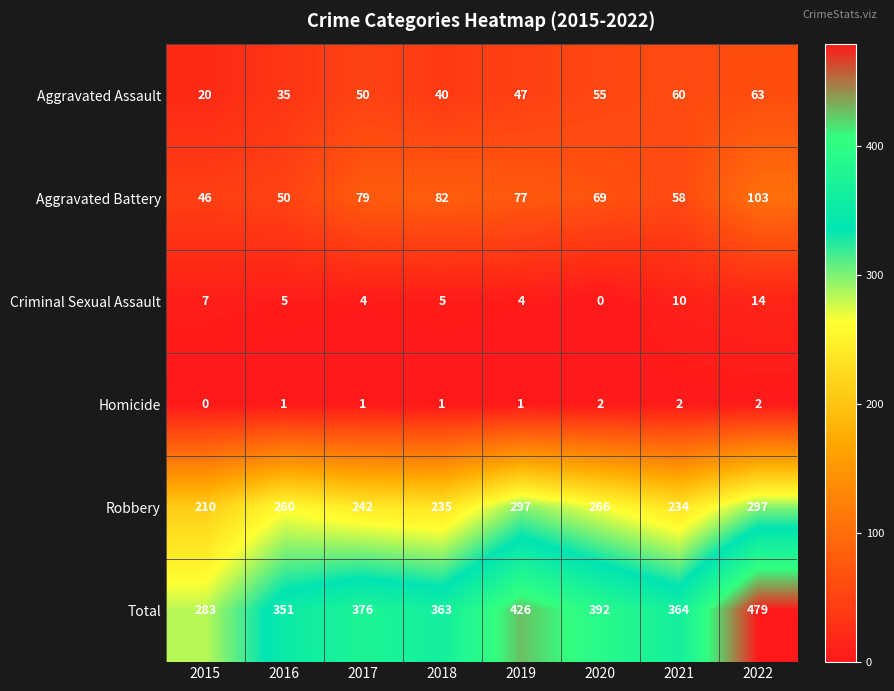

Between 2019 and 2020, which series saw the biggest shift?

Total